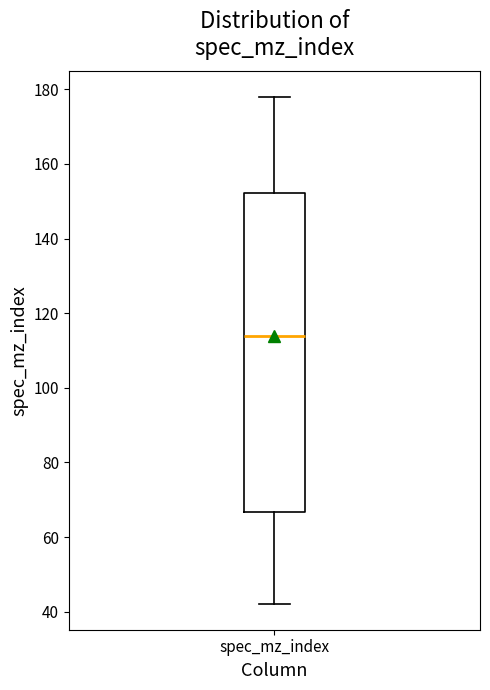

Read this box plot against the y-axis: the position of the median line, the range covered by the box, and the ends of both whiskers. The values are not printed on the chart, so give them approximately, as read against the axis.

median 114, box 66 to 152, whiskers 42 to 178